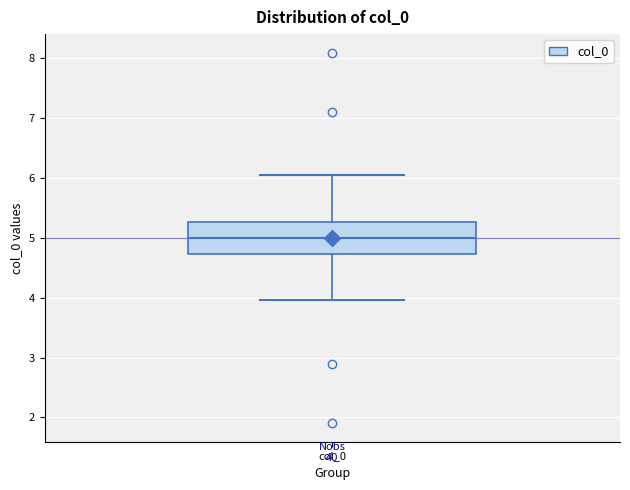

Where does the median line of the box for col_0 sit on the y-axis? The values are not printed on the chart, so give them approximately, as read against the axis.

5.0